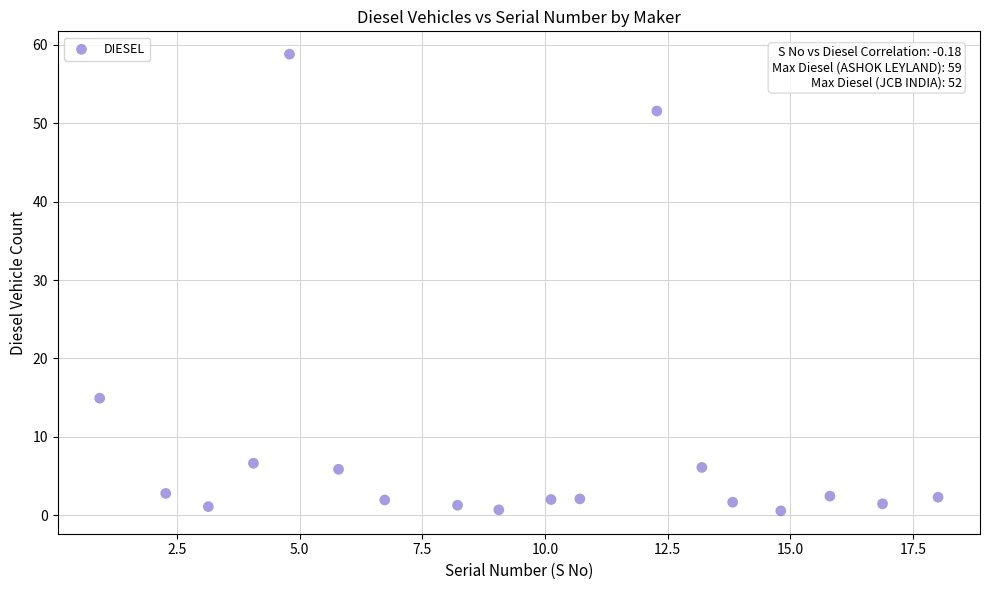

What Y value in the scatter plot is closest to 29?

14.9